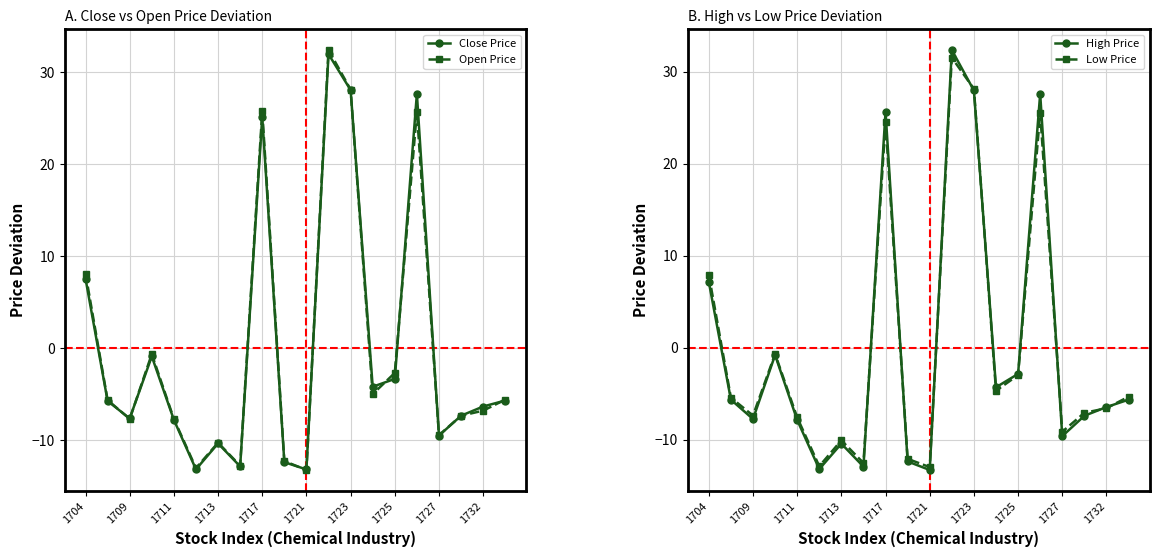

What is the highest value of the Low Price series?

31.5